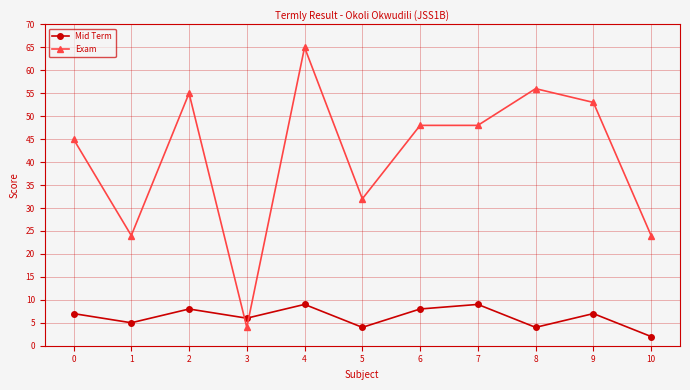

Reading left to right, extract all data points from this chart.

Mid Term: 0=7	1=5	2=8	3=6	4=9	5=4	6=8	7=9	8=4	9=7	10=2
Exam: 0=45	1=24	2=55	3=4	4=65	5=32	6=48	7=48	8=56	9=53	10=24